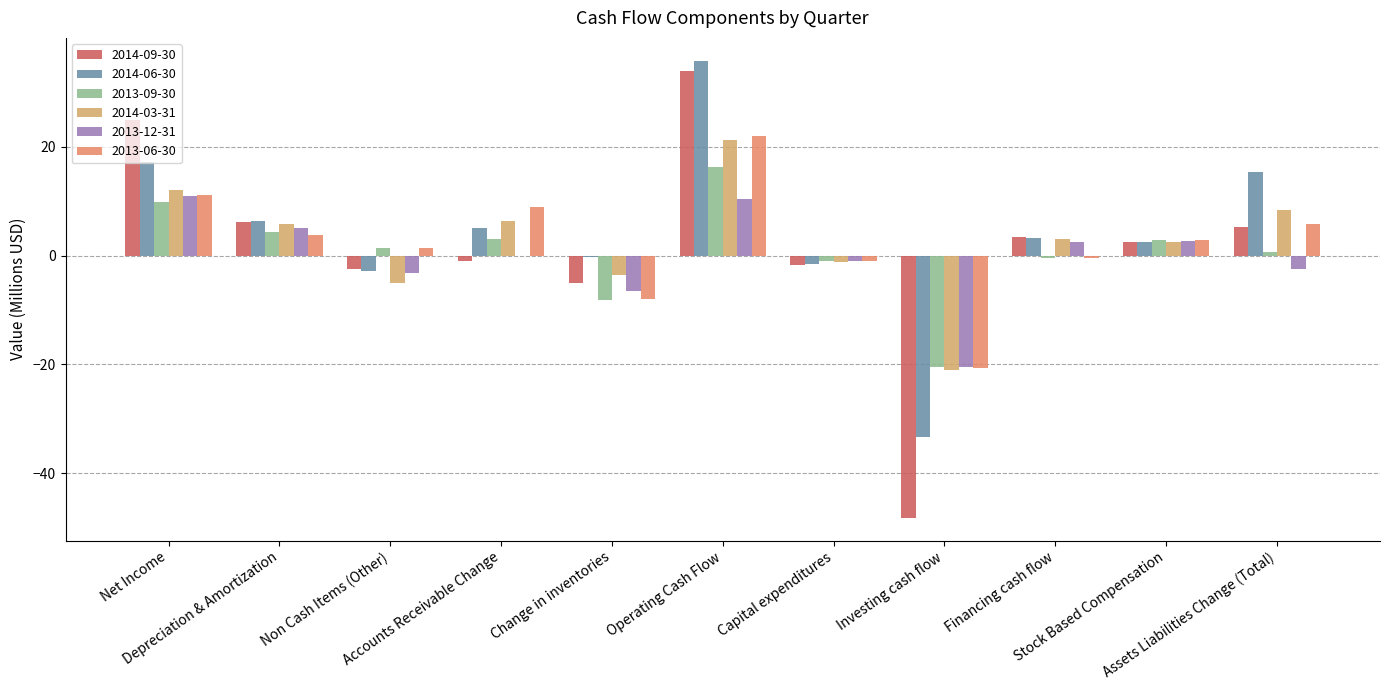

What are all the series names shown in the legend?

2014-09-30, 2014-06-30, 2013-09-30, 2014-03-31, 2013-12-31, 2013-06-30